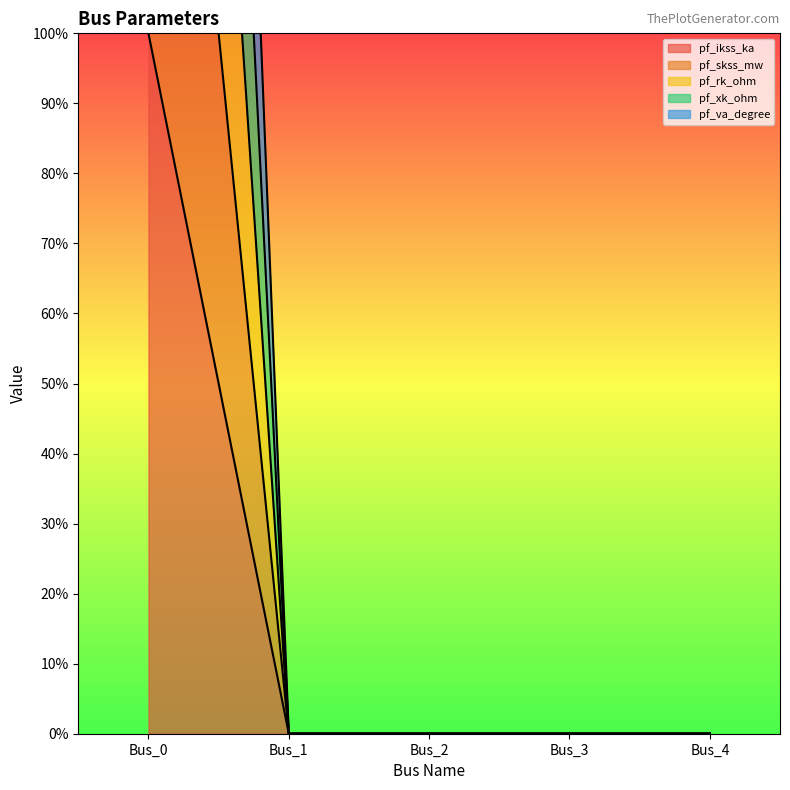

List the series in order of their peak value, lowest first.

pf_ikss_ka, pf_skss_mw, pf_xk_ohm, pf_va_degree, pf_rk_ohm